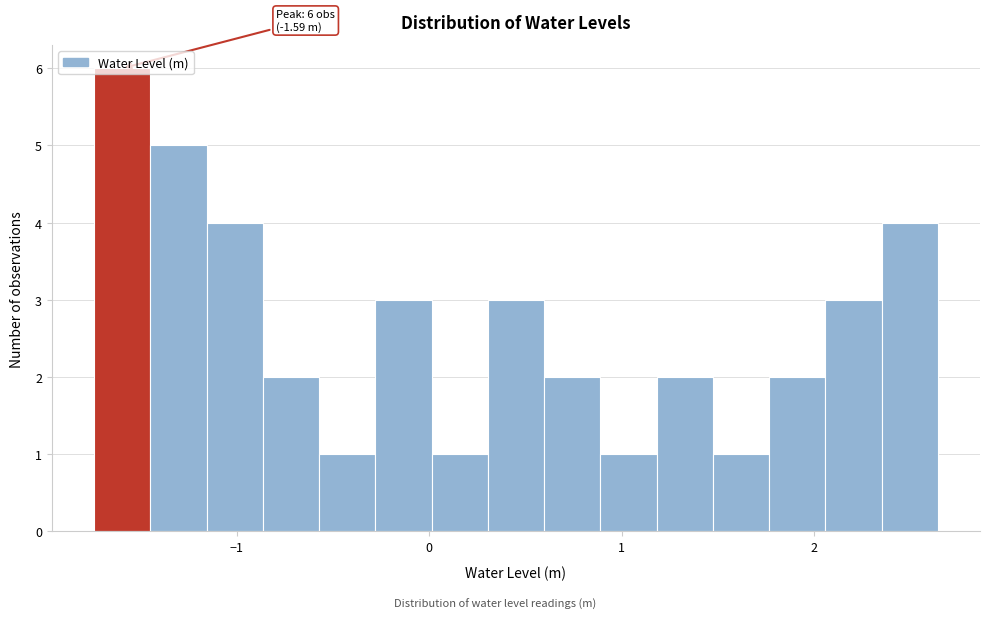

Around what value on the x-axis is the tallest bar? Give the approximate position of its centre, as read against the axis.

-1.6